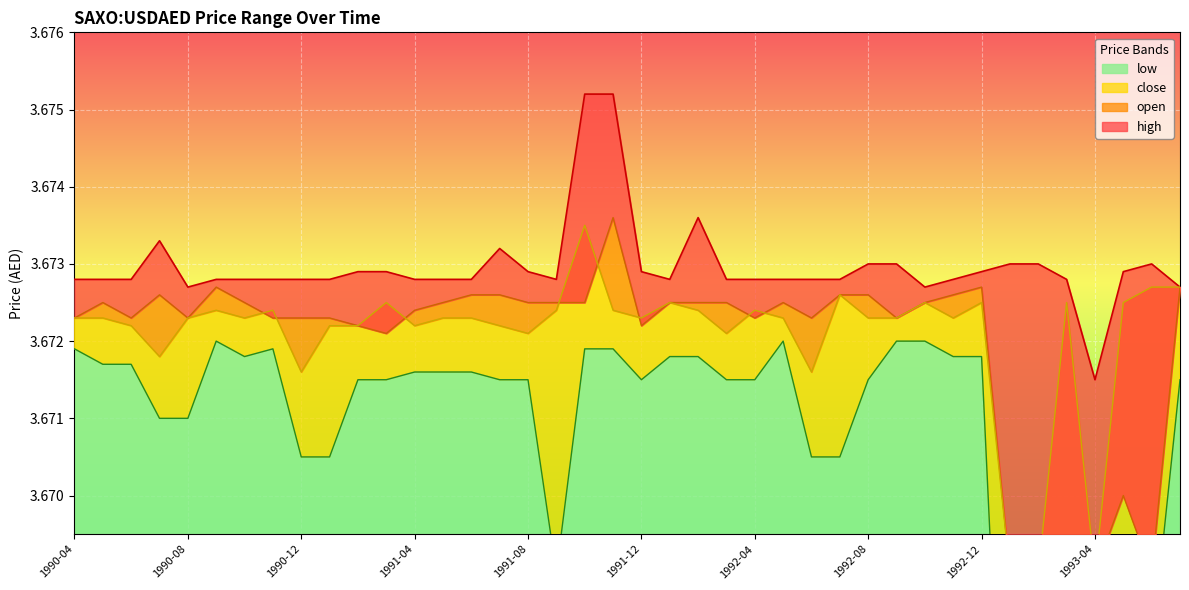

At which category does the chart reach its minimum across all series?

1993-01